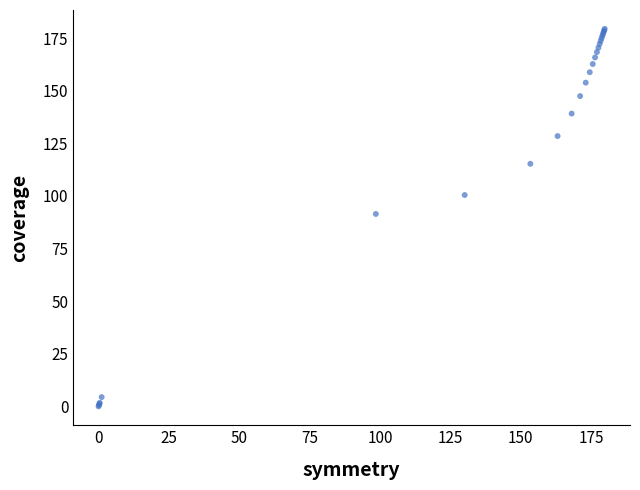

What Y value in the scatter plot is closest to 89?

91.4